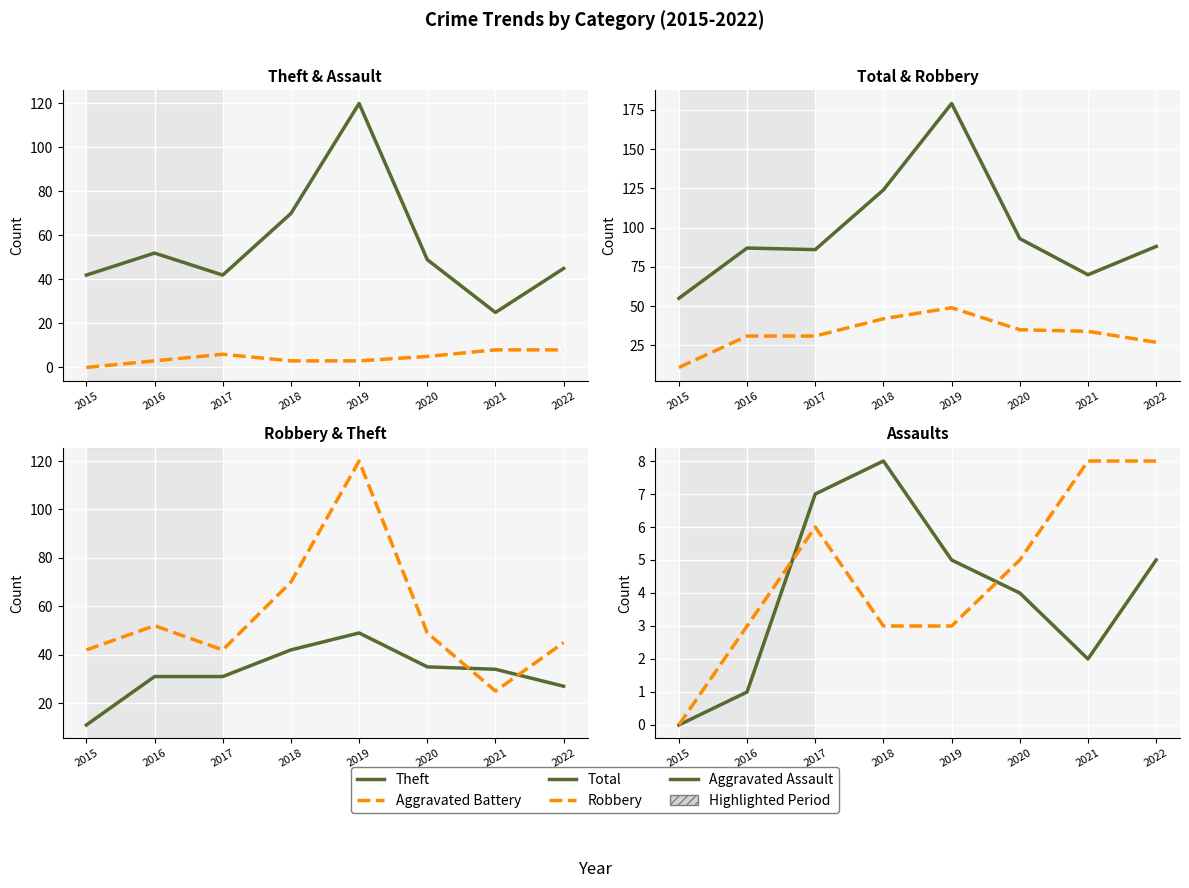

Which series has the largest total across all categories?

Total